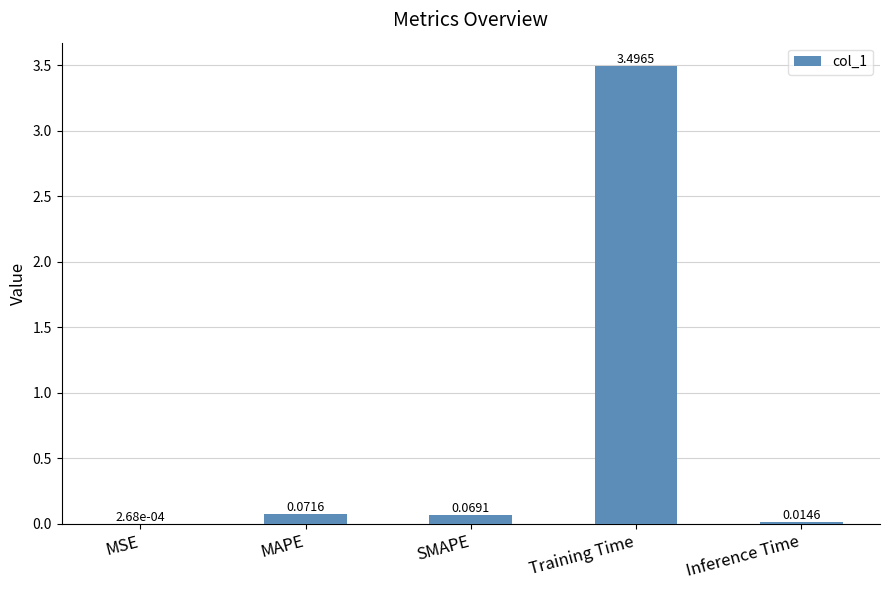

What is the sum of the values at SMAPE and Training Time?

3.6